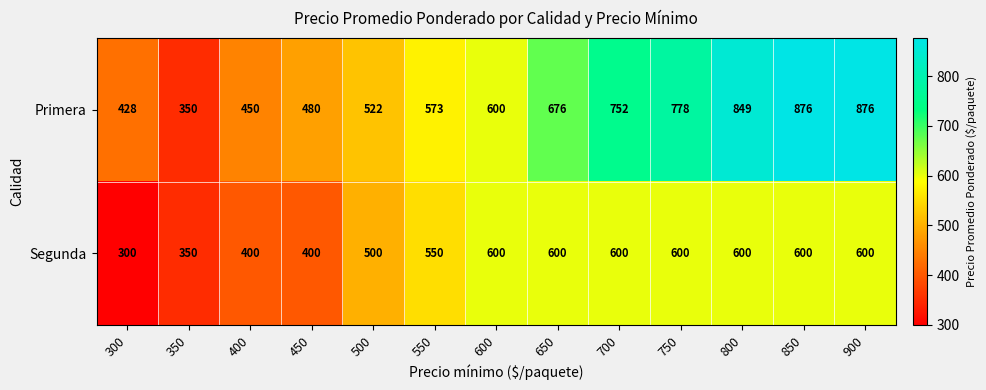

Reading left to right, what are all the values shown in this chart?

Primera: 300=428	350=350	400=450	450=480	500=522	550=573	600=600	650=676	700=752	750=778	800=849	850=876	900=876
Segunda: 300=300	350=350	400=400	450=400	500=500	550=550	600=600	650=600	700=600	750=600	800=600	850=600	900=600